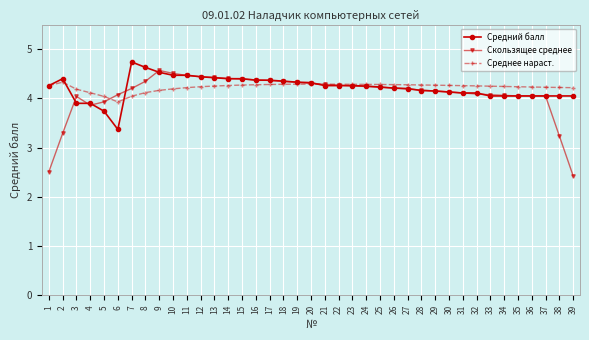

Is it true that Среднее нараст. equals 4.3 at 19?

True